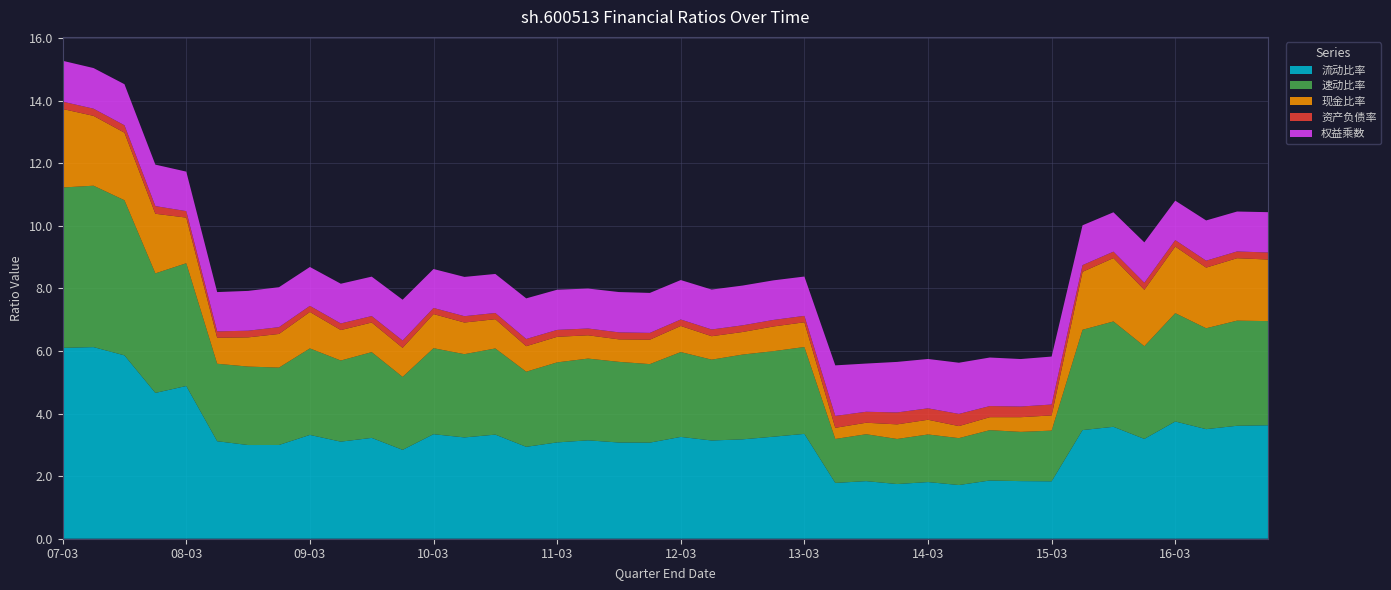

Reading right to left, extract all data points from this chart.

流动比率: 3.6	3.6	3.5	3.7	3.2	3.6	3.5	1.8	1.8	1.9	1.7	1.8	1.7	1.8	1.8	3.4	3.3	3.2	3.1	3.3	3.1	3.1	3.1	3.1	2.9	3.3	3.2	3.3	2.8	3.2	3.1	3.3	3.0	3.0	3.1	4.9	4.7	5.9	6.1	6.1
速动比率: 3.3	3.4	3.2	3.5	3.0	3.4	3.2	1.6	1.6	1.6	1.5	1.5	1.4	1.5	1.4	2.8	2.7	2.7	2.6	2.7	2.5	2.6	2.6	2.6	2.4	2.8	2.7	2.7	2.3	2.7	2.6	2.8	2.5	2.5	2.5	3.9	3.8	5.0	5.2	5.1
现金比率: 2.0	2.0	1.9	2.1	1.8	2.0	1.9	0.5	0.5	0.4	0.4	0.5	0.5	0.4	0.4	0.8	0.8	0.7	0.7	0.8	0.8	0.7	0.7	0.8	0.8	0.9	1.0	1.1	0.9	0.9	1.0	1.2	1.1	0.9	0.8	1.5	1.9	2.2	2.2	2.5
资产负债率: 0.2	0.2	0.2	0.2	0.2	0.2	0.2	0.3	0.3	0.4	0.4	0.4	0.4	0.4	0.4	0.2	0.2	0.2	0.2	0.2	0.2	0.2	0.2	0.2	0.2	0.2	0.2	0.2	0.2	0.2	0.2	0.2	0.2	0.2	0.2	0.2	0.2	0.2	0.2	0.2
权益乘数: 1.3	1.3	1.3	1.3	1.3	1.3	1.3	1.5	1.5	1.6	1.6	1.6	1.6	1.5	1.6	1.3	1.3	1.3	1.3	1.3	1.3	1.3	1.3	1.3	1.3	1.2	1.3	1.2	1.3	1.3	1.3	1.2	1.3	1.3	1.3	1.3	1.3	1.3	1.3	1.3